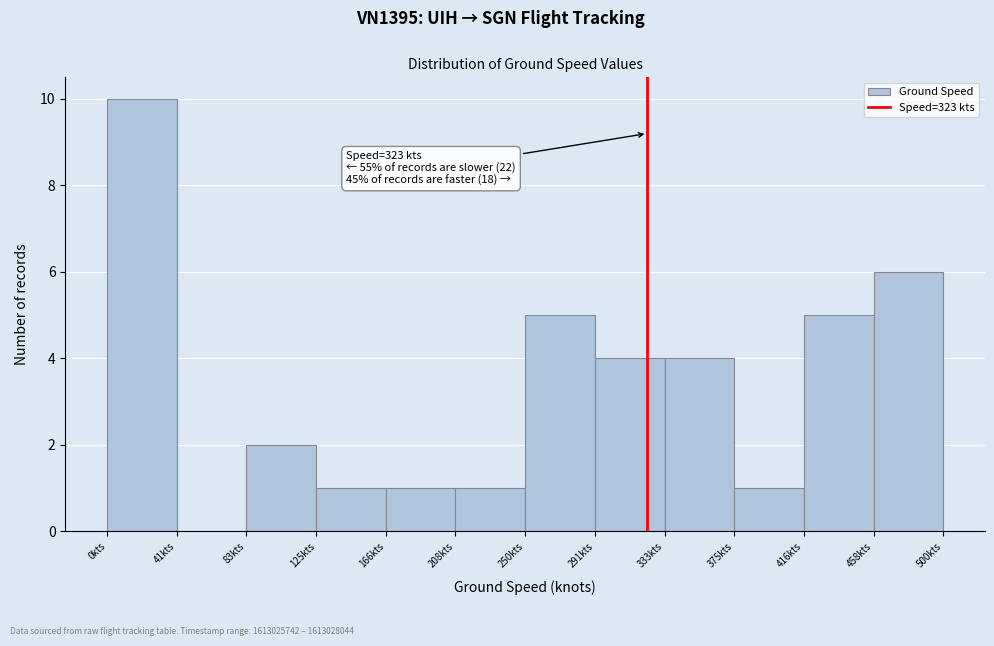

Over which range of the x-axis is the bar tallest?

0 to 40